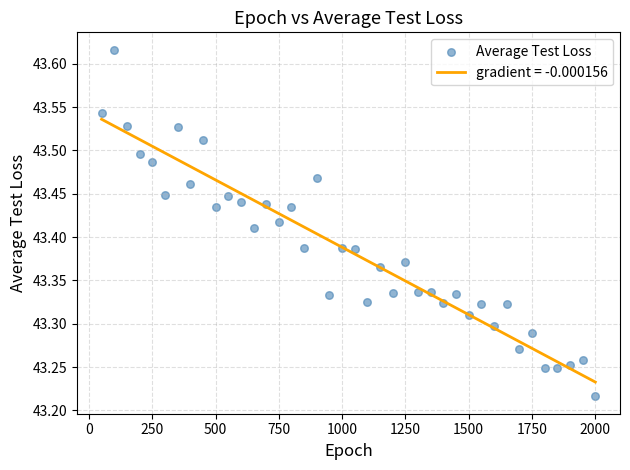

What is the range of Y values (max minus min)?

0.4